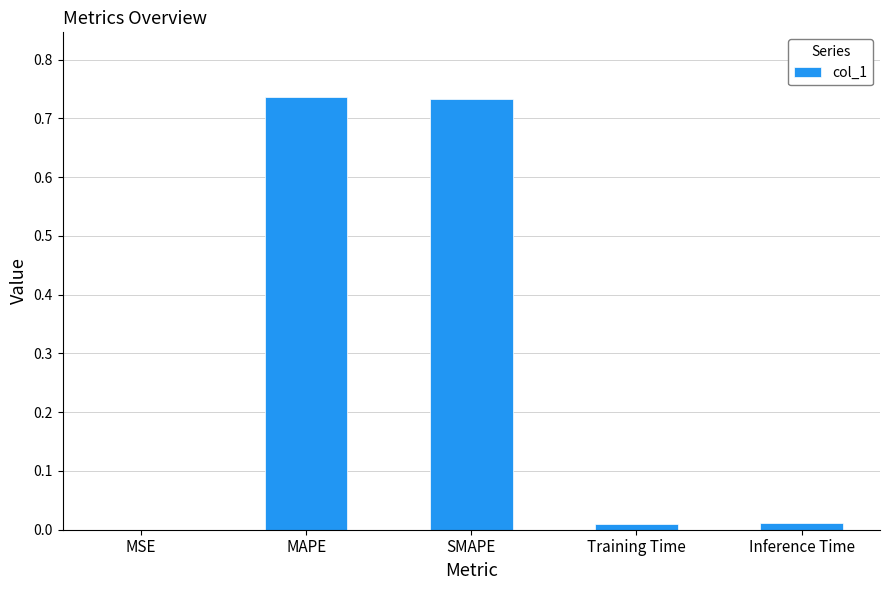

True or false: the data shows 1.1 at MAPE.

False